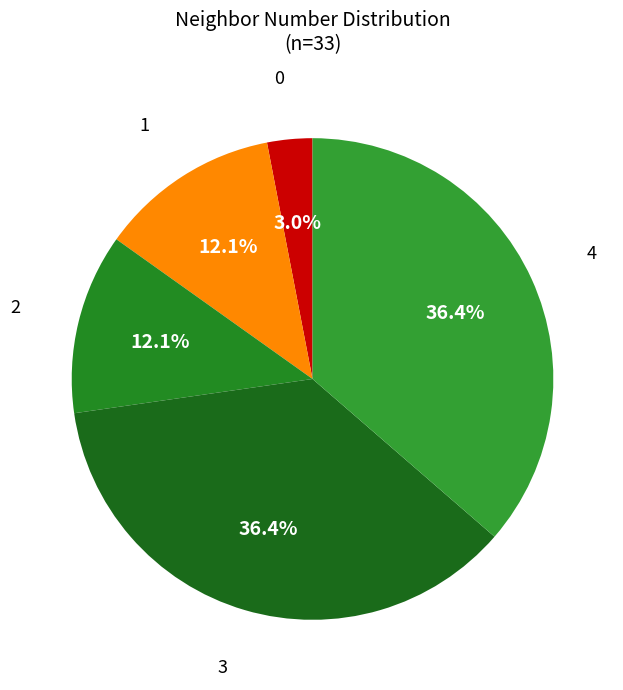

Which category has the biggest portion of the pie?

neighbor_num 3